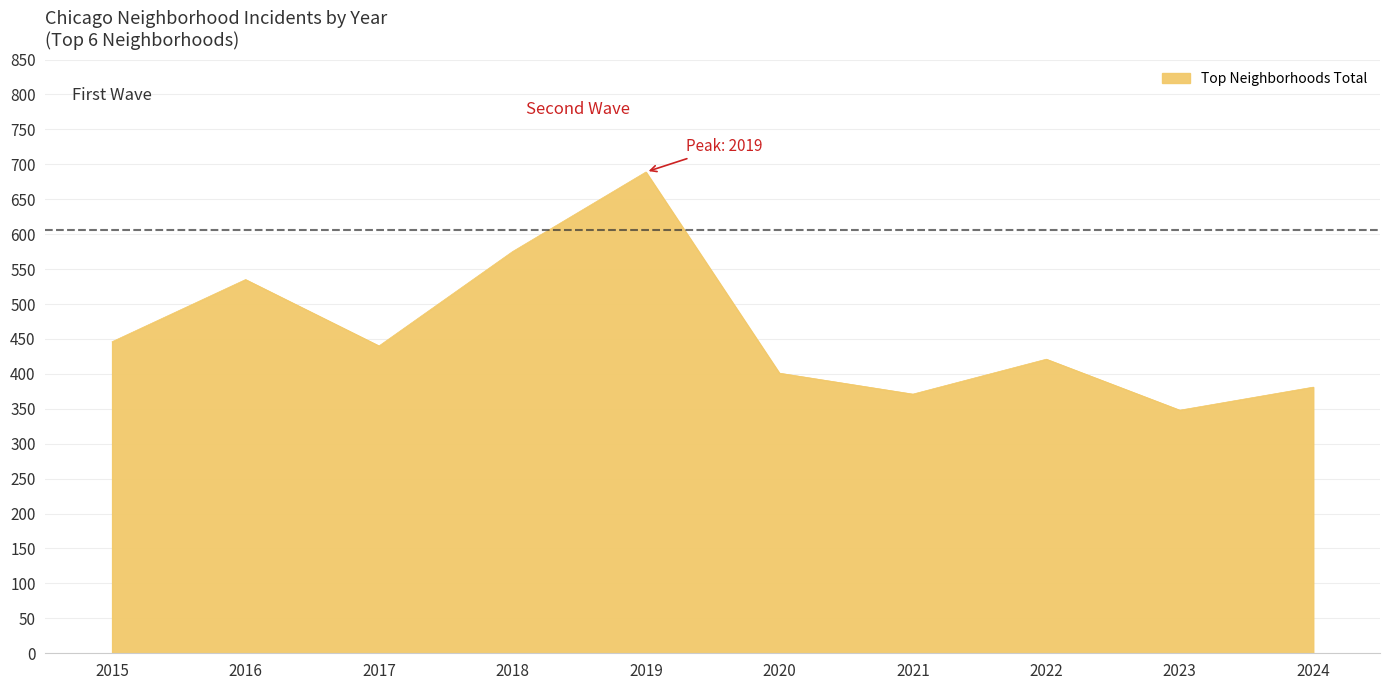

What is the difference between the values at 2022 and 2024?

40